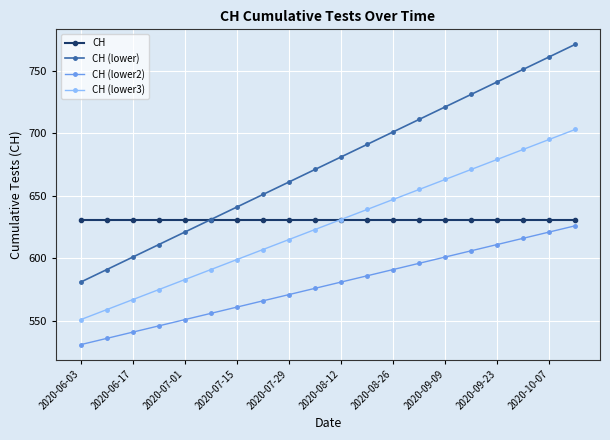

What is the value of the CH (lower2) point at the 5th from the left?

551